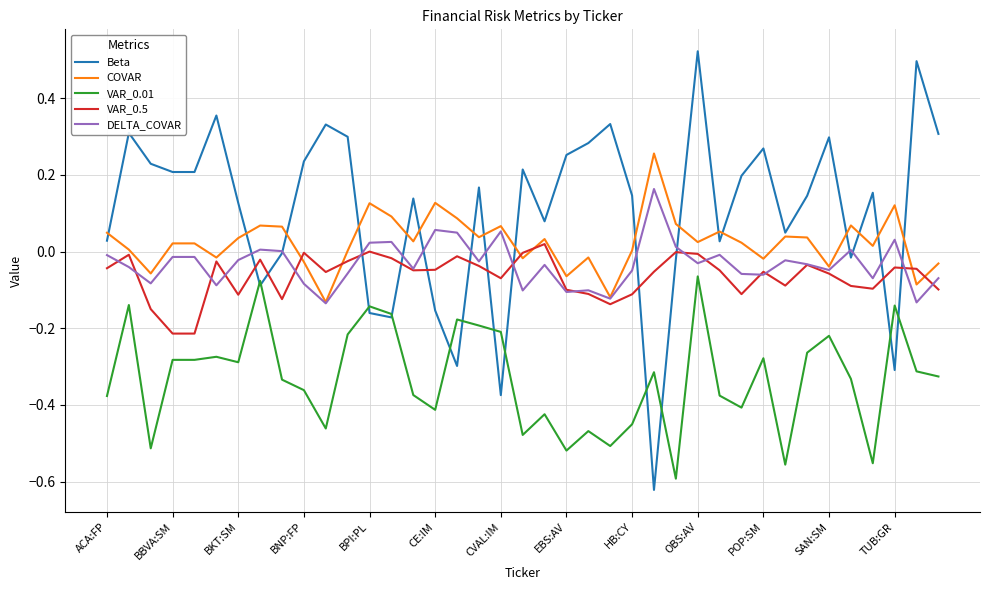

True or false: COVAR and VAR_0.01 cross at least once.

False